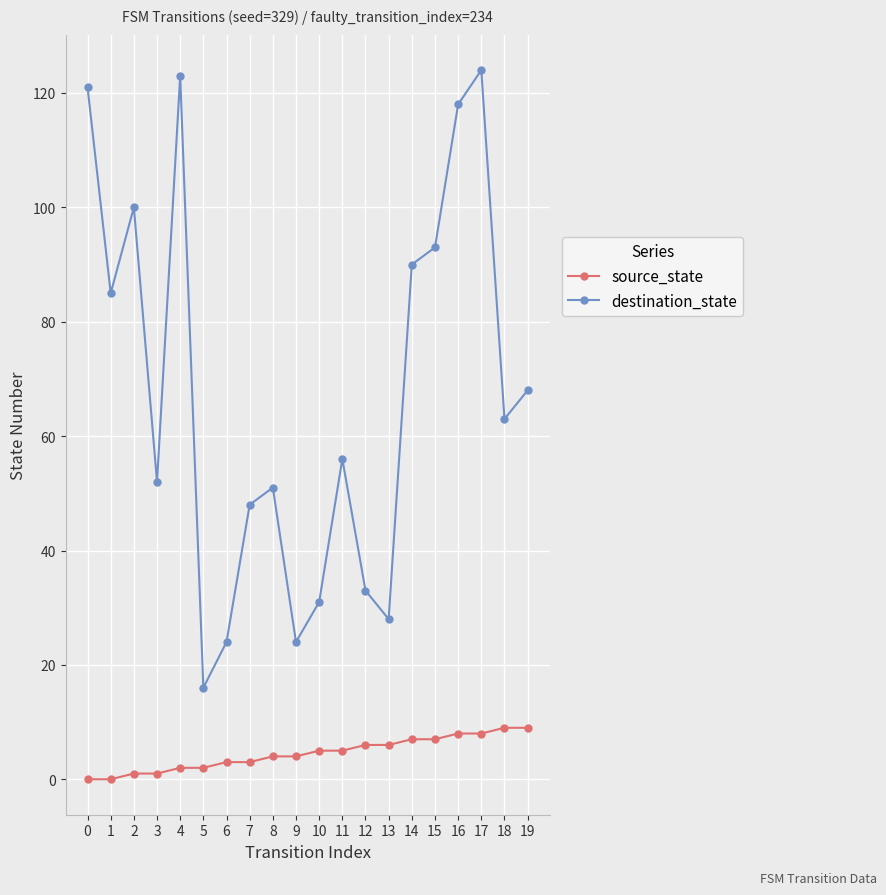

What is the difference between the second highest and second lowest values in the destination_state series?

99